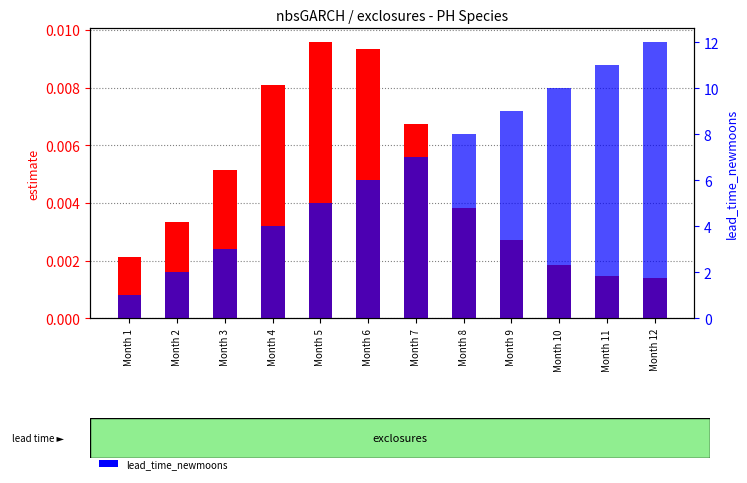

What is the greatest value displayed?

12.0